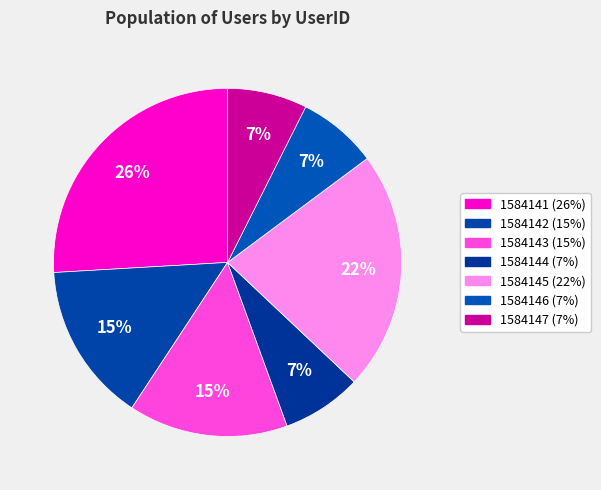

How many slices are in this pie chart?

7